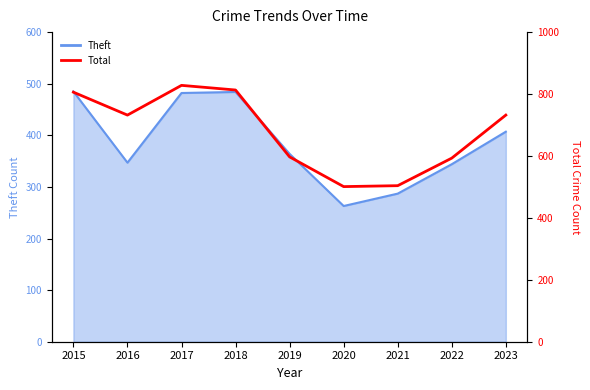

How many data points are above 732?

3